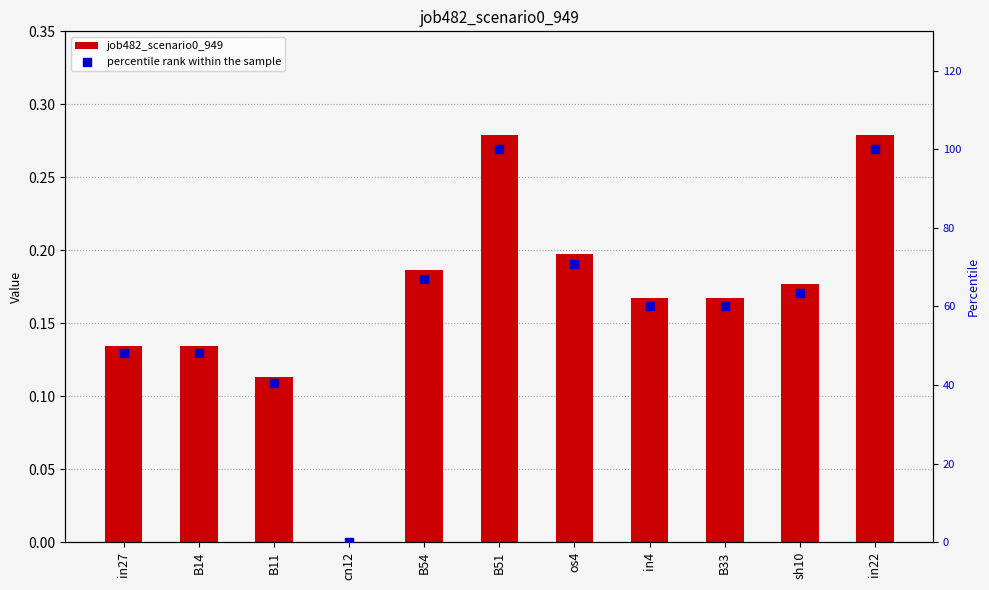

At how many categories does at least one series exceed 2?

10